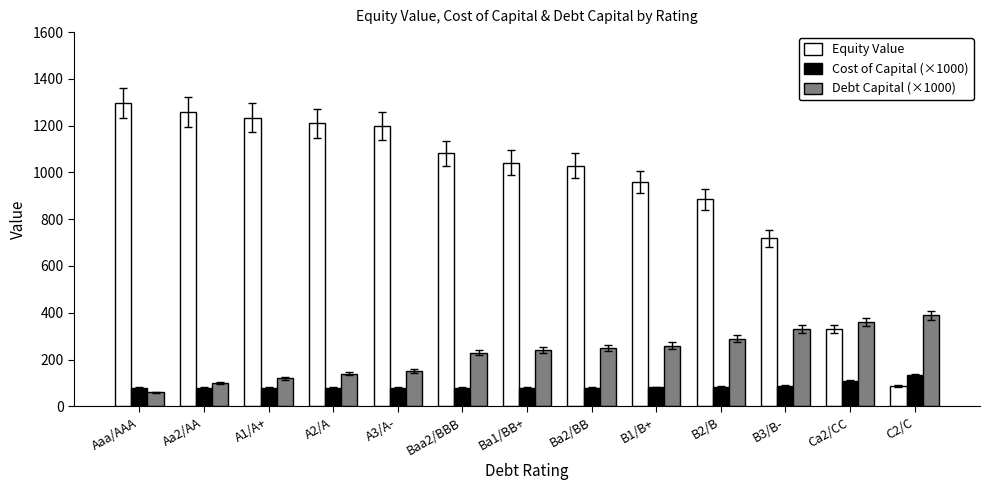

The value of Debt Capital (×1000) at C2/C is 597.5. True or false?

False